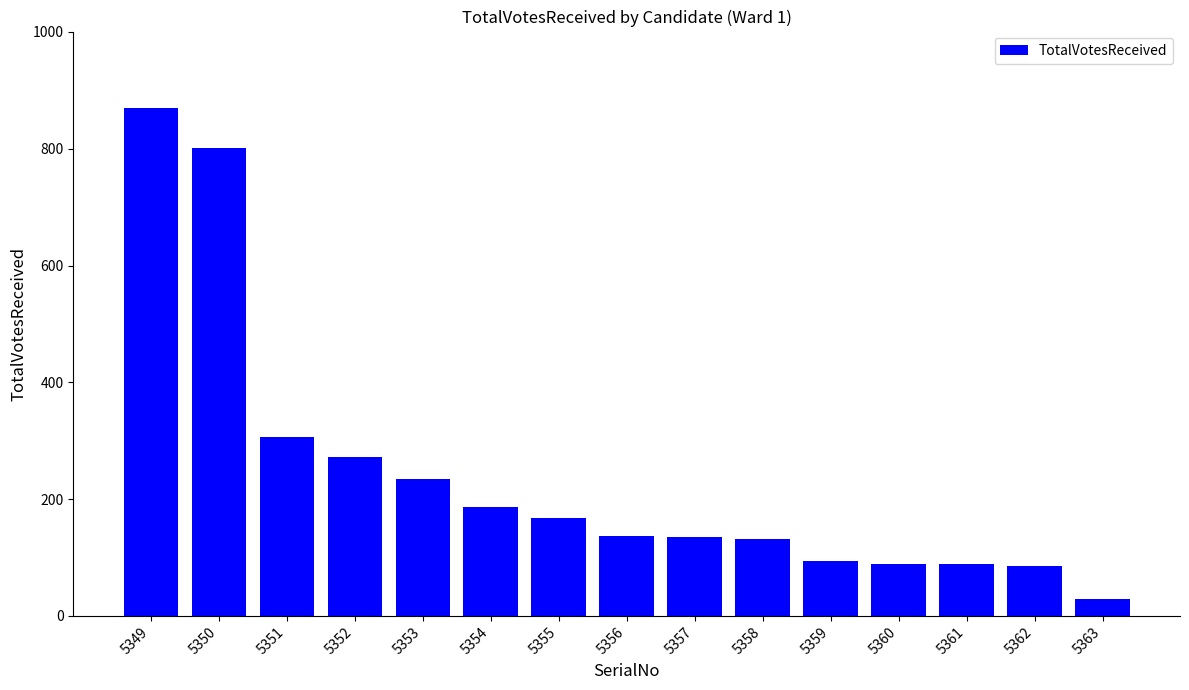

The chart shows a value of 1430 at 5350. True or false?

False